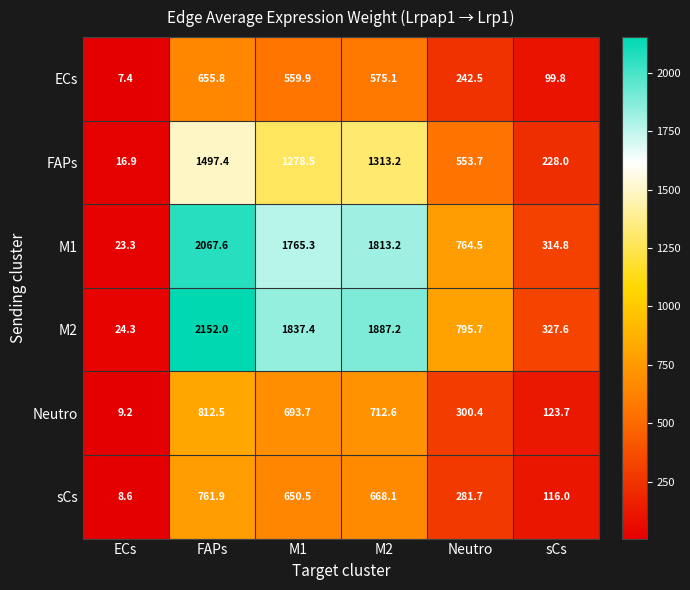

Which series has the widest spread of values?

M2